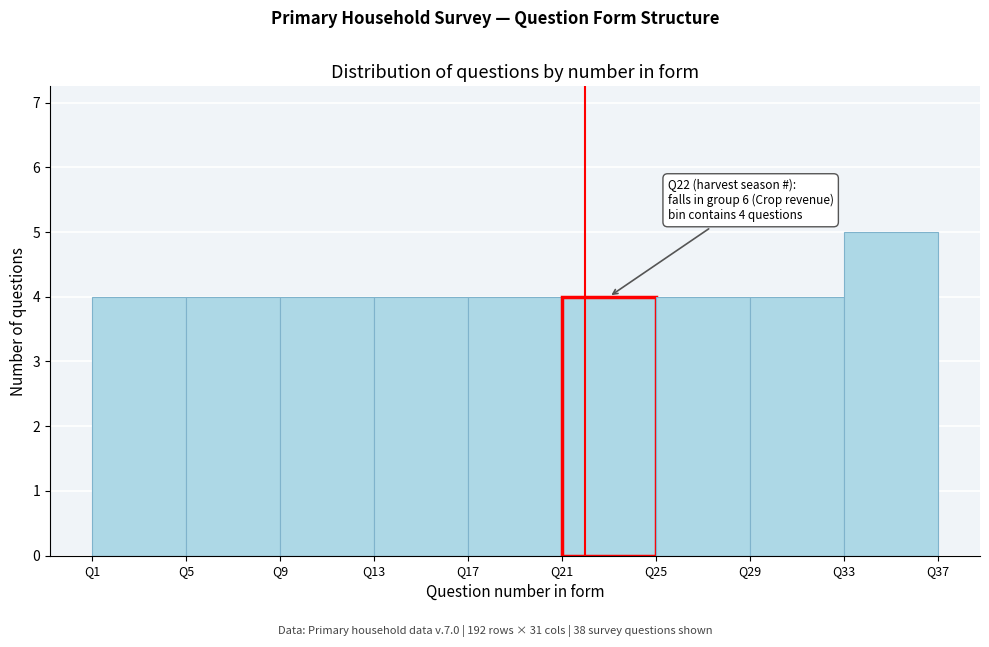

Which range on the x-axis has the tallest bar?

33 to 37